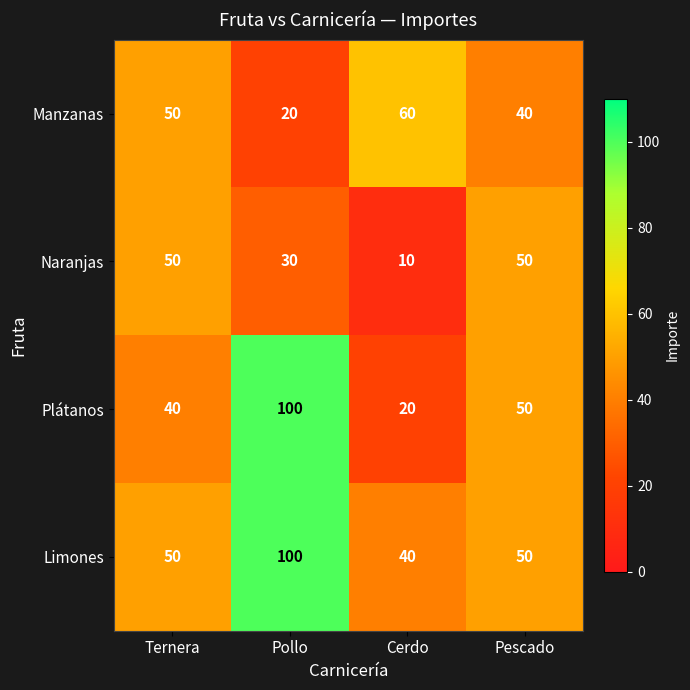

Which series has the widest spread of values?

Plátanos